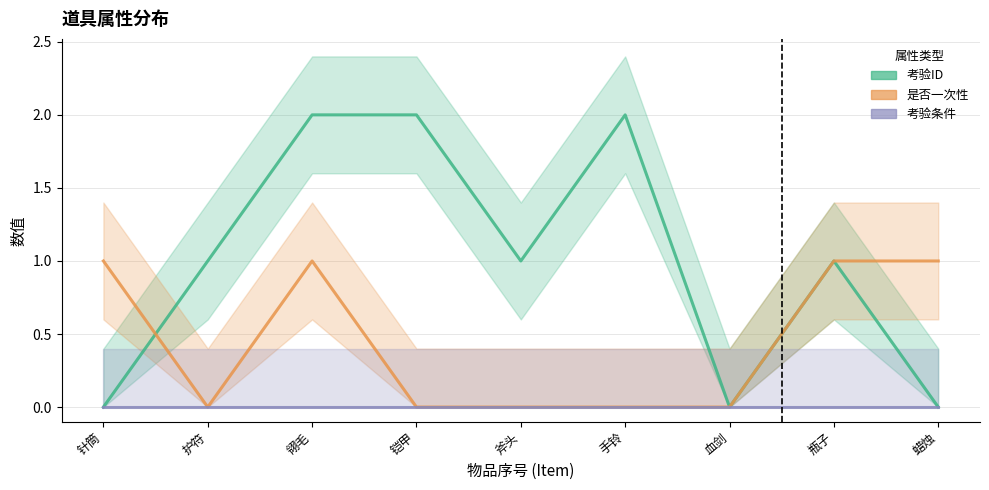

What is the sum of the 考验ID values at 铠甲 and 护符?

3